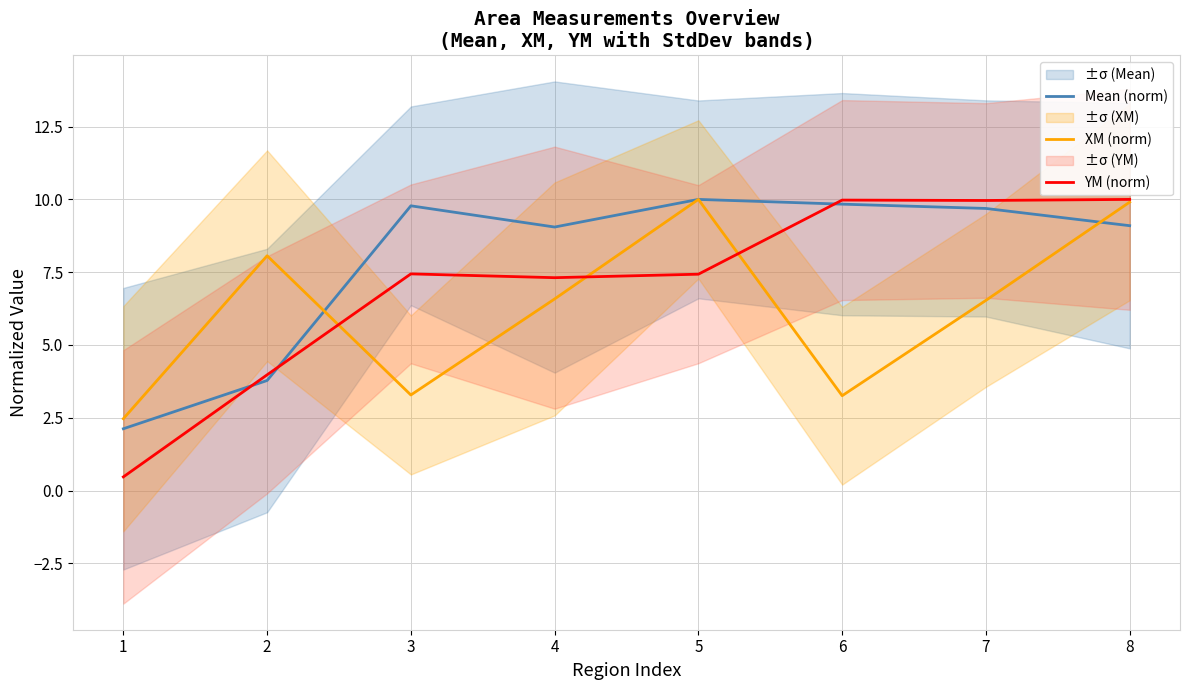

Reading left to right, what are all the values shown in this chart?

Mean (norm): 1=2.1	2=3.8	3=9.8	4=9.1	5=10.0	6=9.8	7=9.7	8=9.1
XM (norm): 1=2.5	2=8.1	3=3.3	4=6.6	5=10.0	6=3.3	7=6.5	8=9.9
YM (norm): 1=0.5	2=4.0	3=7.4	4=7.3	5=7.4	6=10.0	7=10.0	8=10.0